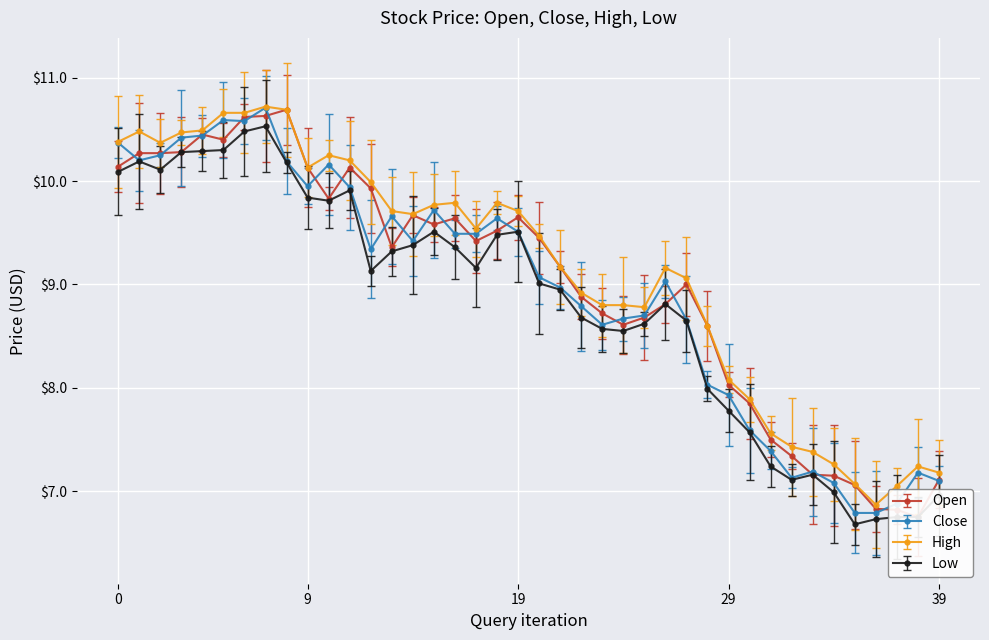

True or false: Close has more than 2 interior local peaks.

True